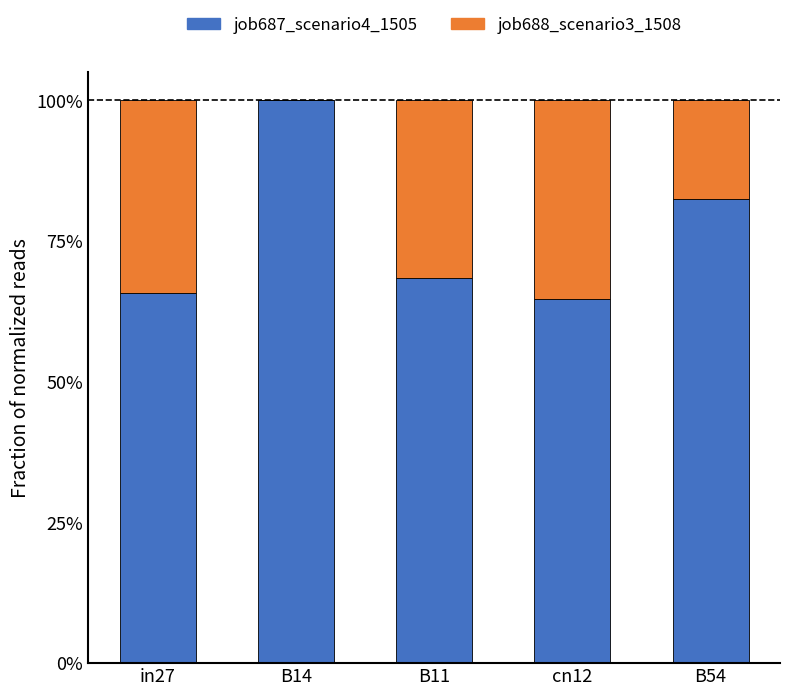

Are the bars grouped side by side (vs. stacked)?

No